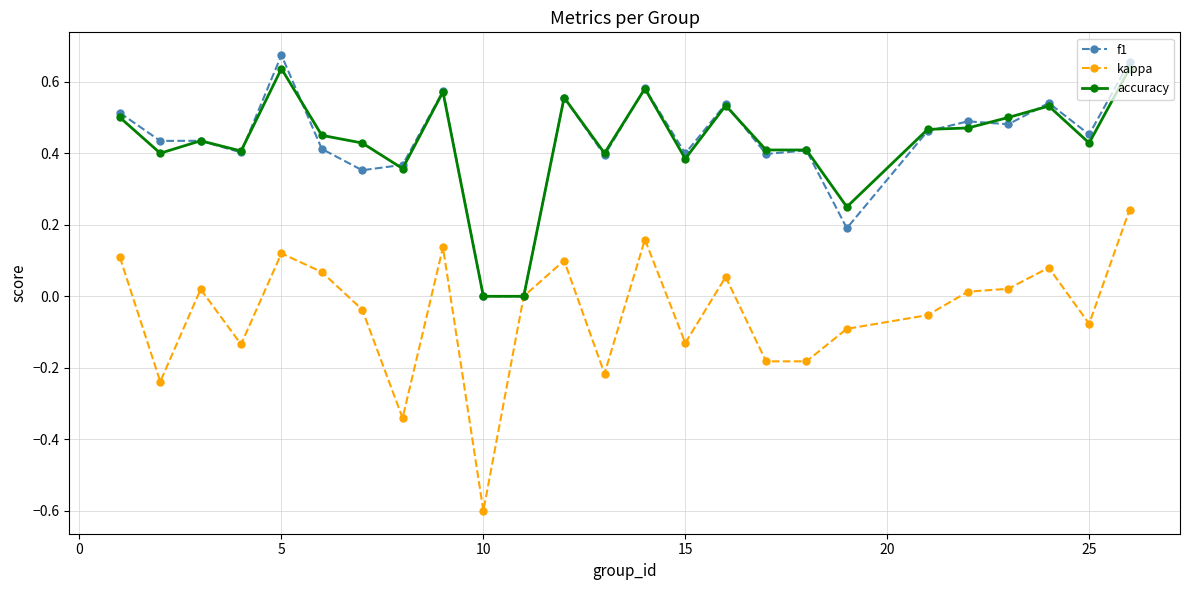

True or false: accuracy has more than 2 points higher than both neighbors.

True